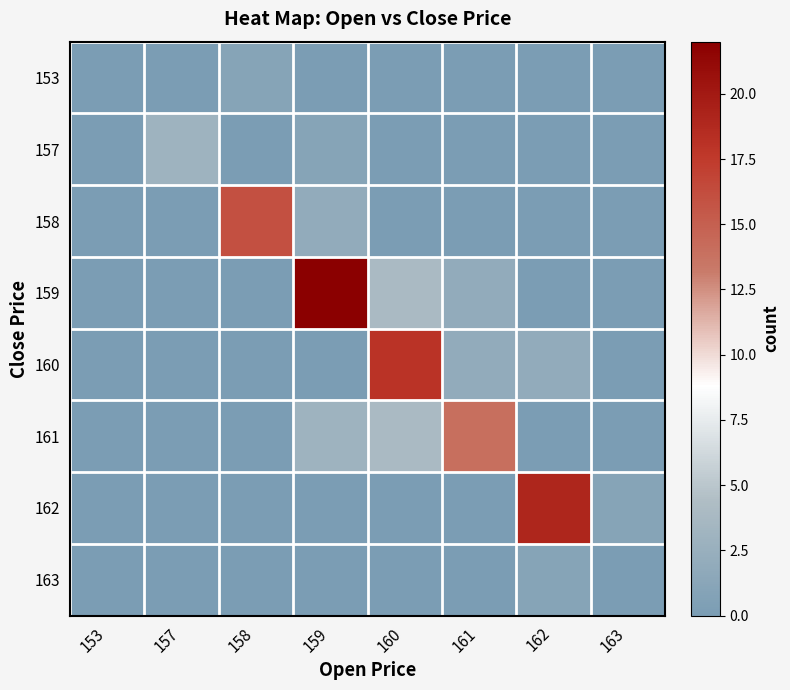

Reading left to right, list all the values displayed in this chart.

153: 153=0	157=0	158=1	159=0	160=0	161=0	162=0	163=0
157: 153=0	157=3	158=0	159=1	160=0	161=0	162=0	163=0
158: 153=0	157=0	158=16	159=2	160=0	161=0	162=0	163=0
159: 153=0	157=0	158=0	159=22	160=4	161=2	162=0	163=0
160: 153=0	157=0	158=0	159=0	160=18	161=2	162=2	163=0
161: 153=0	157=0	158=0	159=3	160=4	161=14	162=0	163=0
162: 153=0	157=0	158=0	159=0	160=0	161=0	162=19	163=1
163: 153=0	157=0	158=0	159=0	160=0	161=0	162=1	163=0